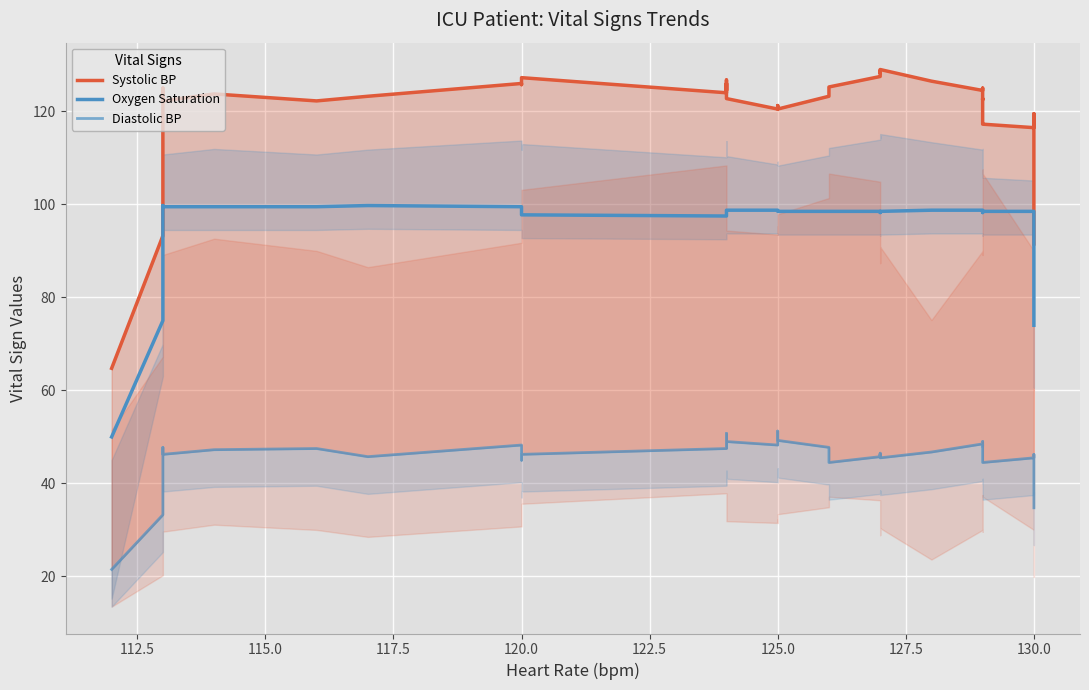

At how many categories does at least one series exceed 77?

39